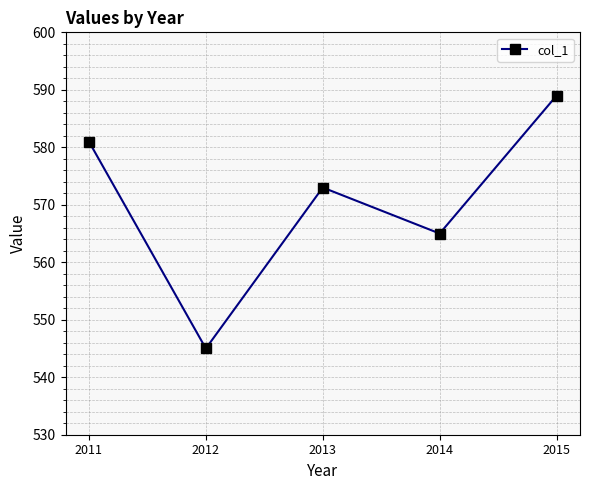

What is the value of the 4th point from the left?

565